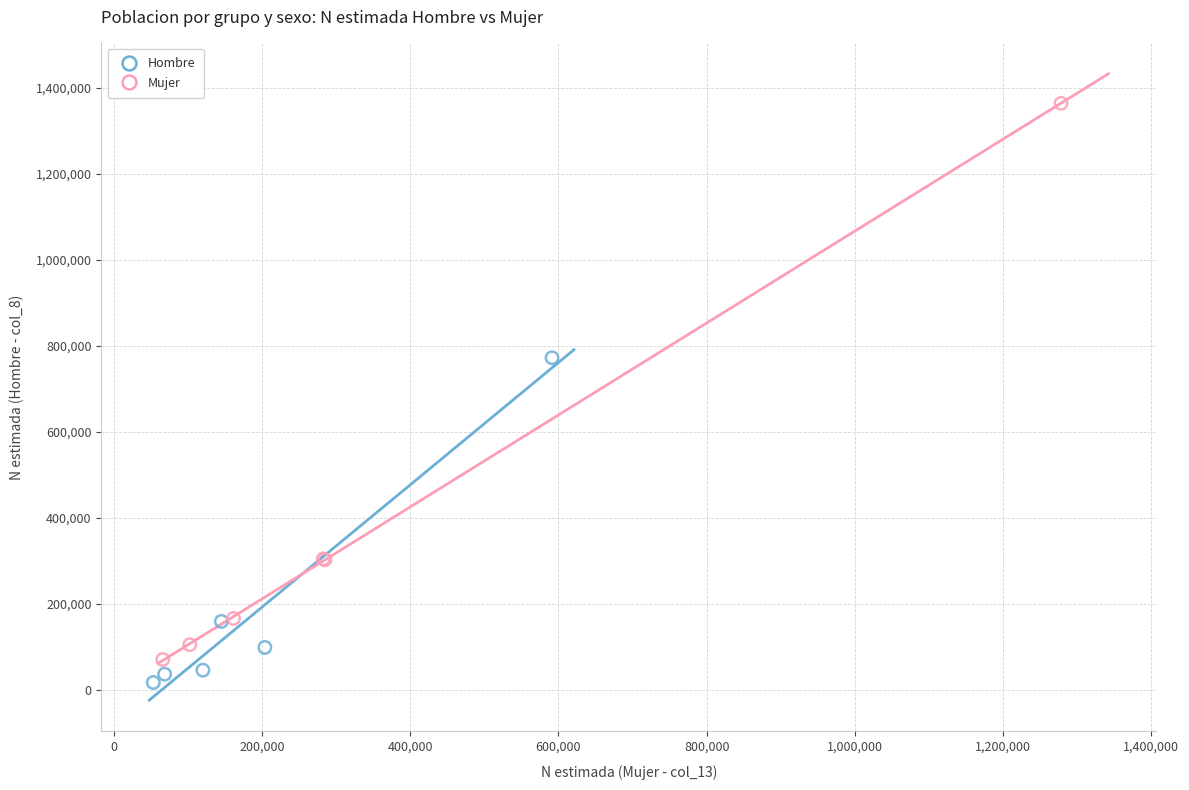

Which series has the largest Y range (max minus min)?

Mujer